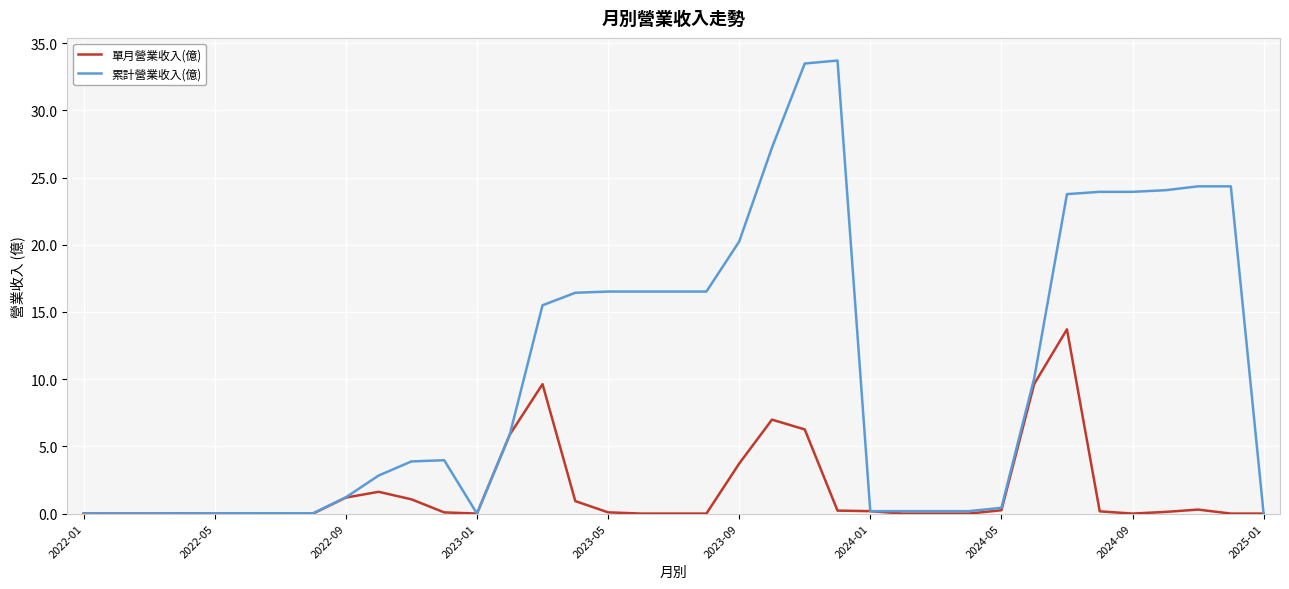

How many categories are shown in the chart?

37